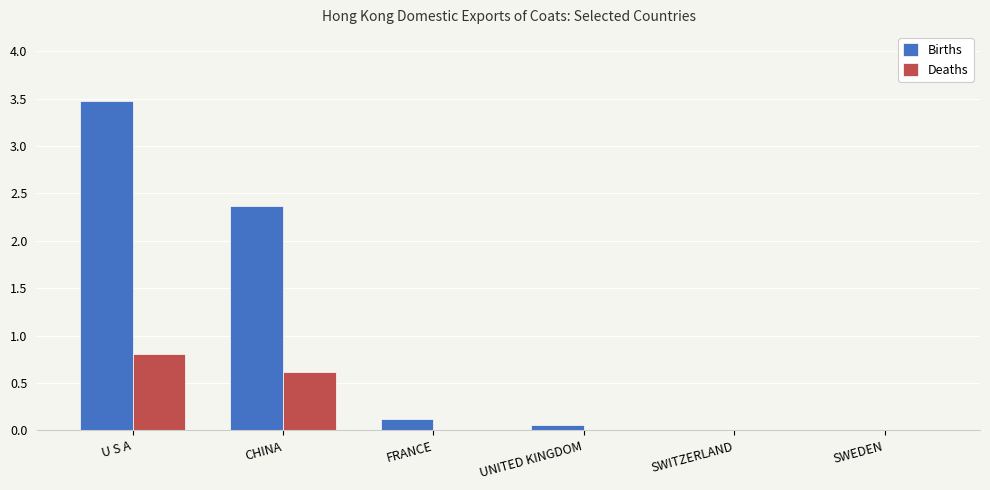

The Births series shows 2.4 at CHINA. True or false?

True